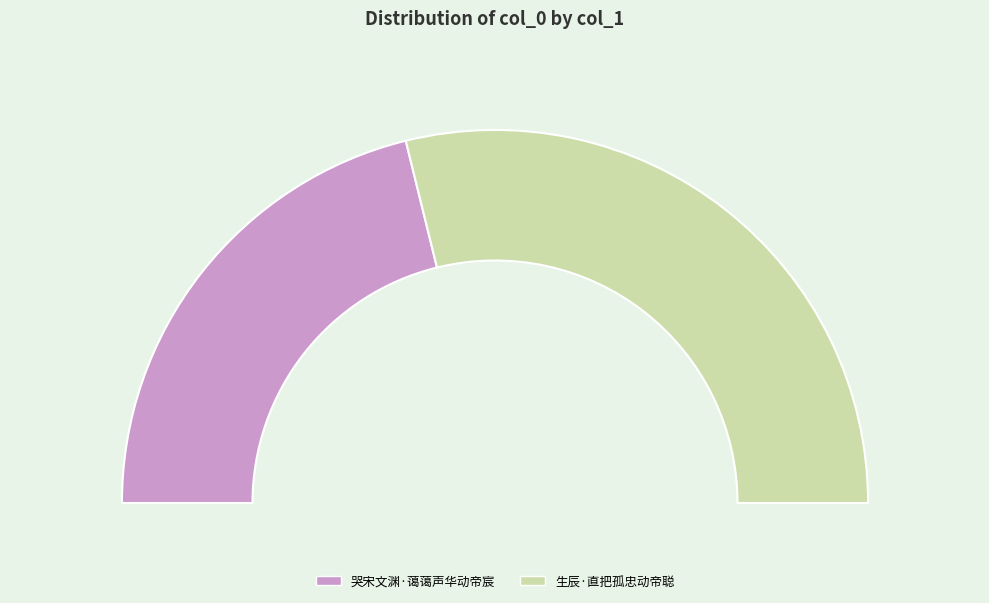

Which category has the smallest portion of the pie?

哭宋文渊·蔼蔼声华动帝宸